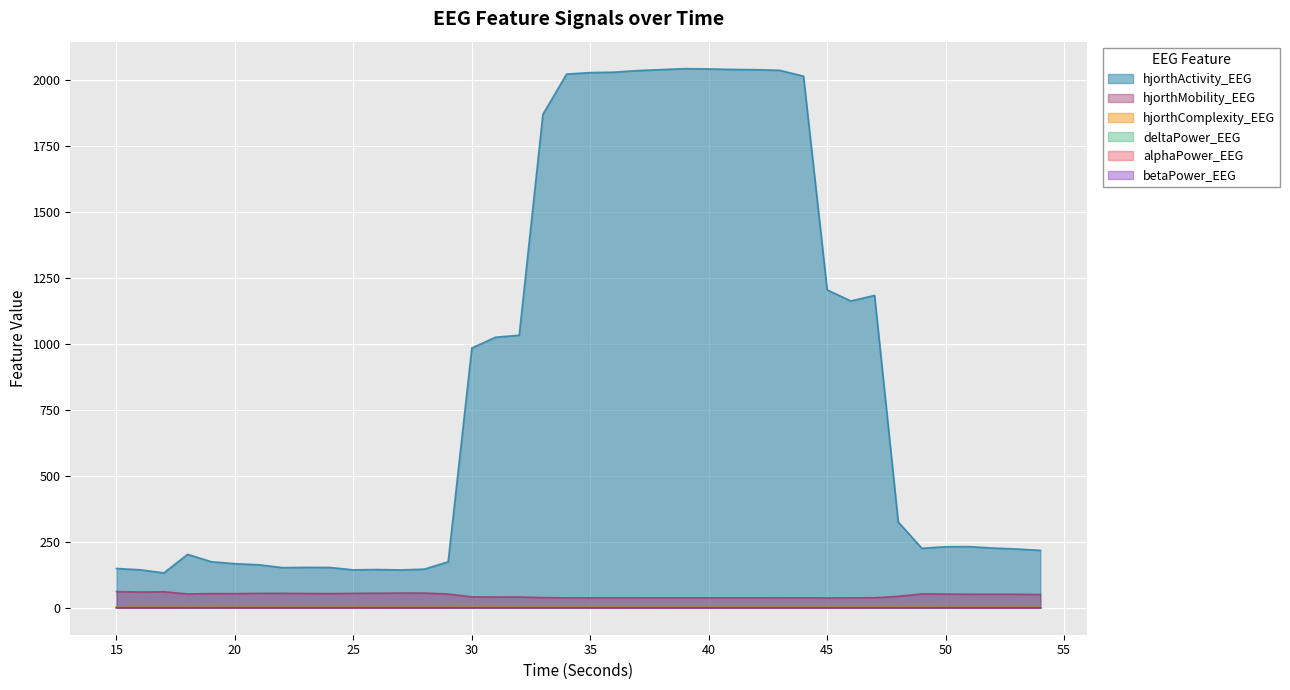

What is the average value of the alphaPower_EEG series?

0.1